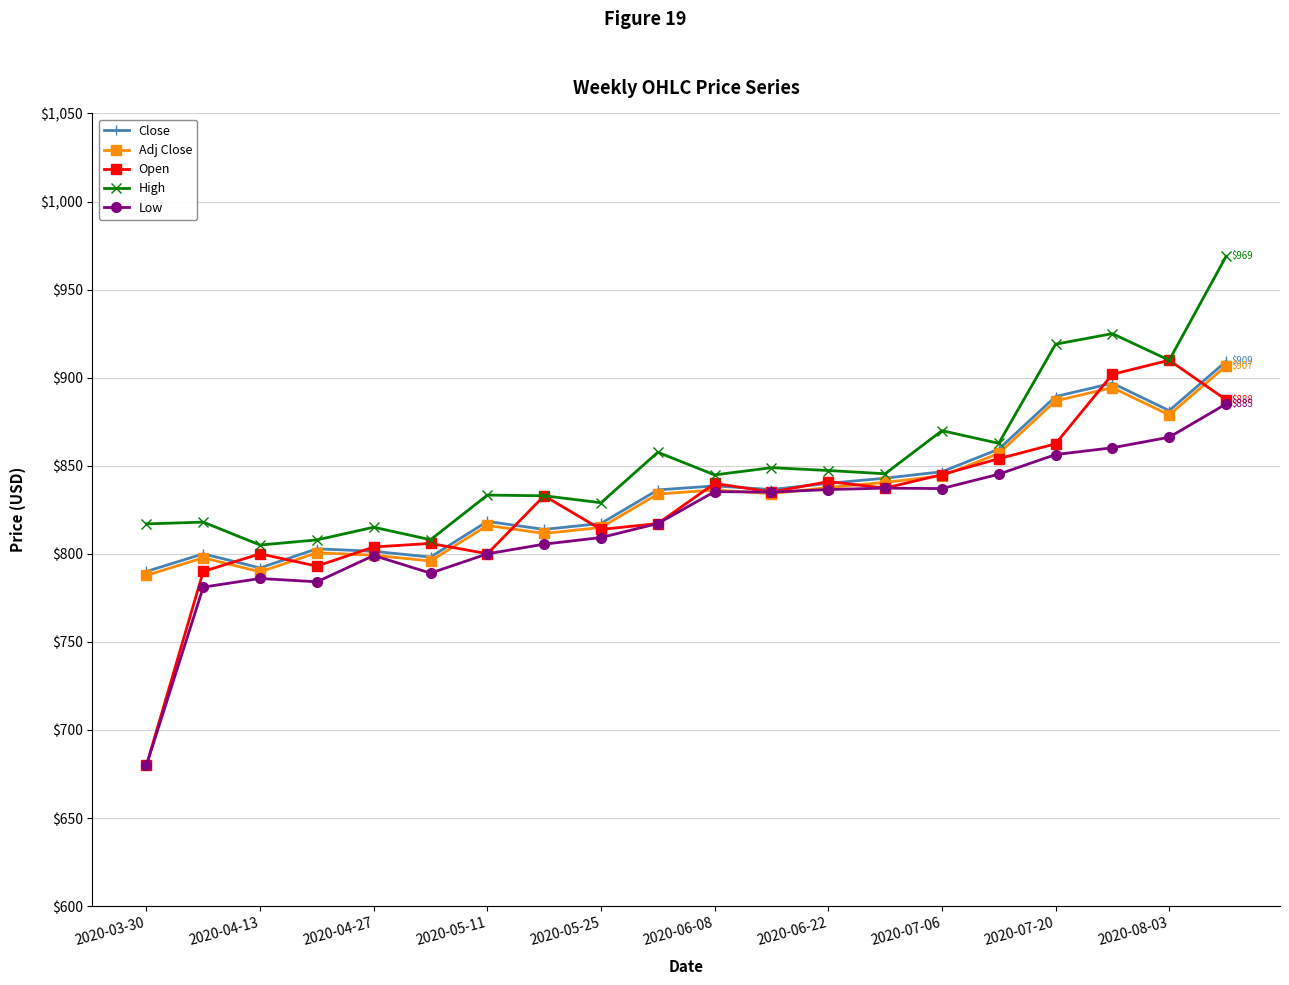

Which series has the widest spread of values?

Open